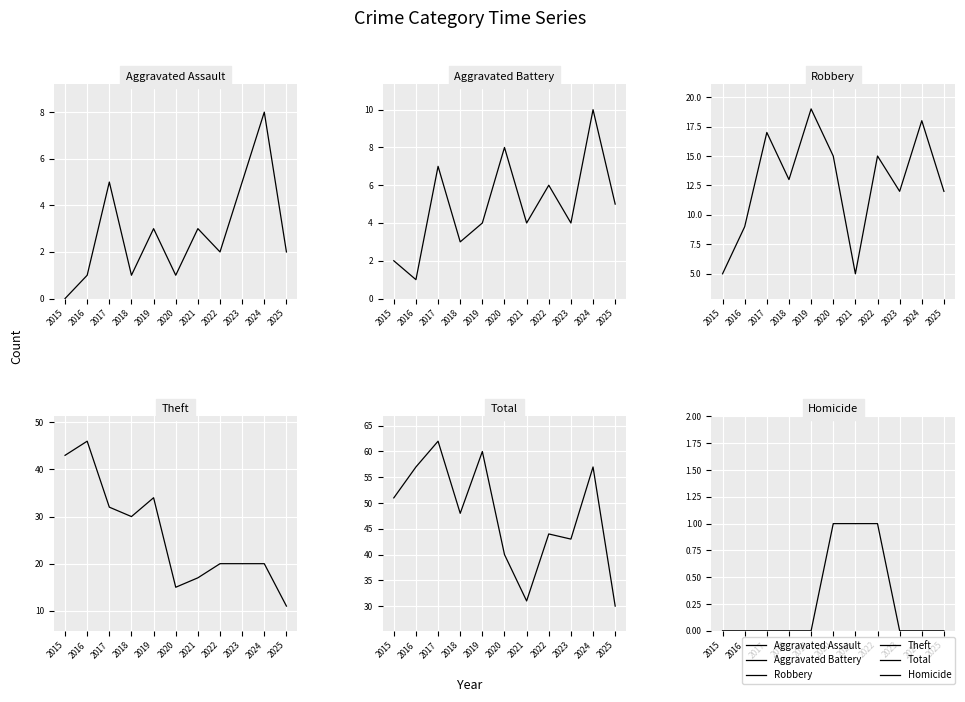

Reading right to left, list all the values displayed in this chart.

Aggravated Assault: 2	8	5	2	3	1	3	1	5	1	0
Aggravated Battery: 5	10	4	6	4	8	4	3	7	1	2
Robbery: 12	18	12	15	5	15	19	13	17	9	5
Theft: 11	20	20	20	17	15	34	30	32	46	43
Total: 30	57	43	44	31	40	60	48	62	57	51
Homicide: 0	0	0	1	1	1	0	0	0	0	0